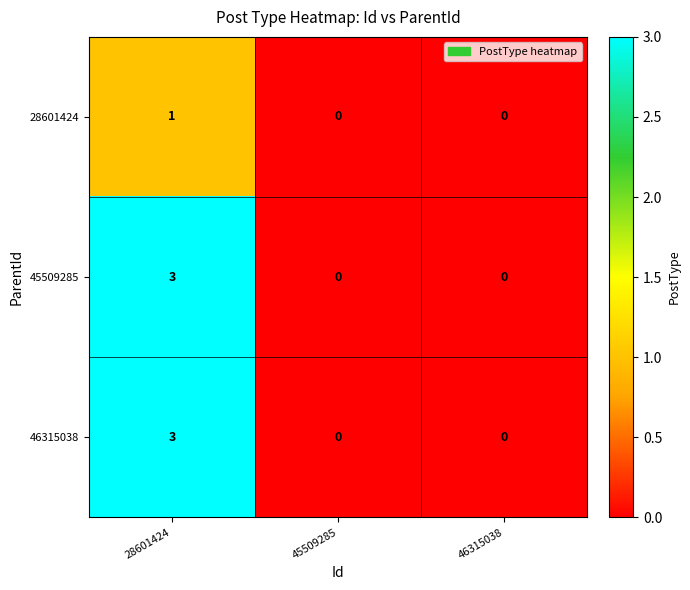

The value of 45509285 at 28601424 is 2. True or false?

False